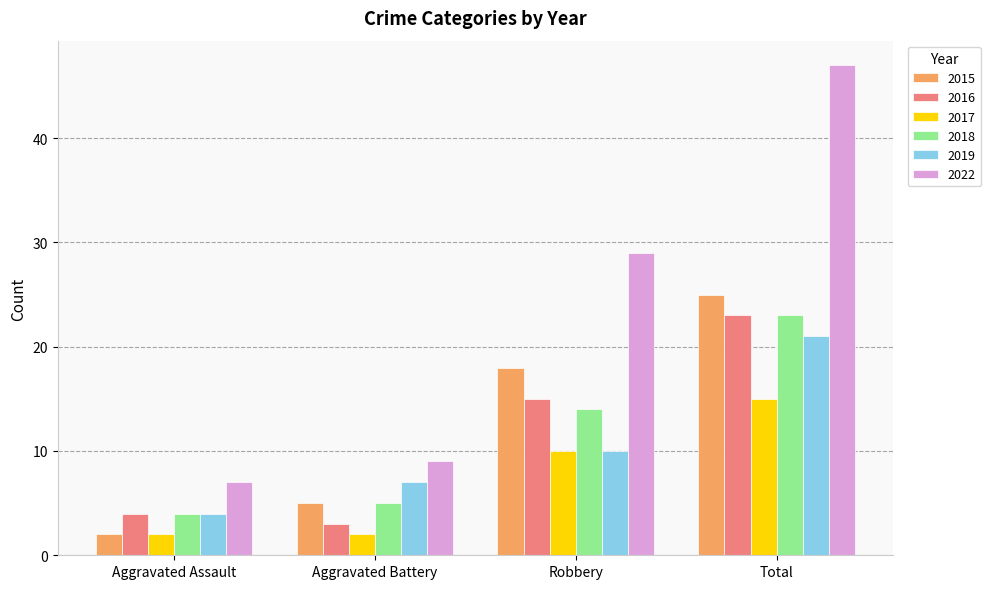

What is the average value of the 2022 series?

23